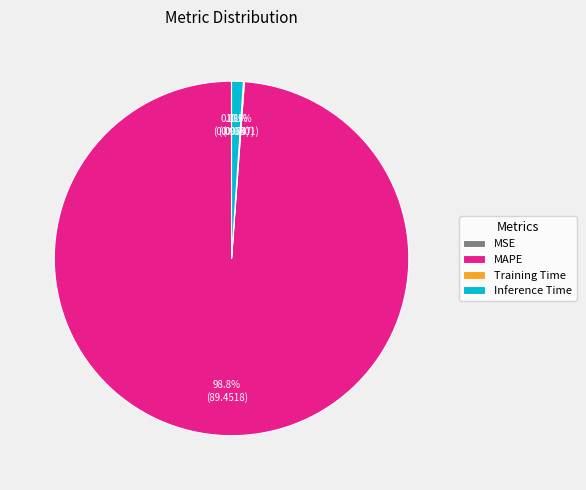

Is there a majority slice in this chart?

Yes